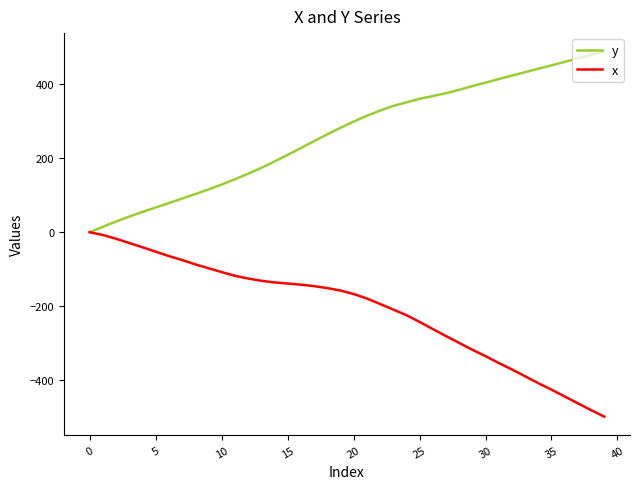

Which series has the largest total across all categories?

y